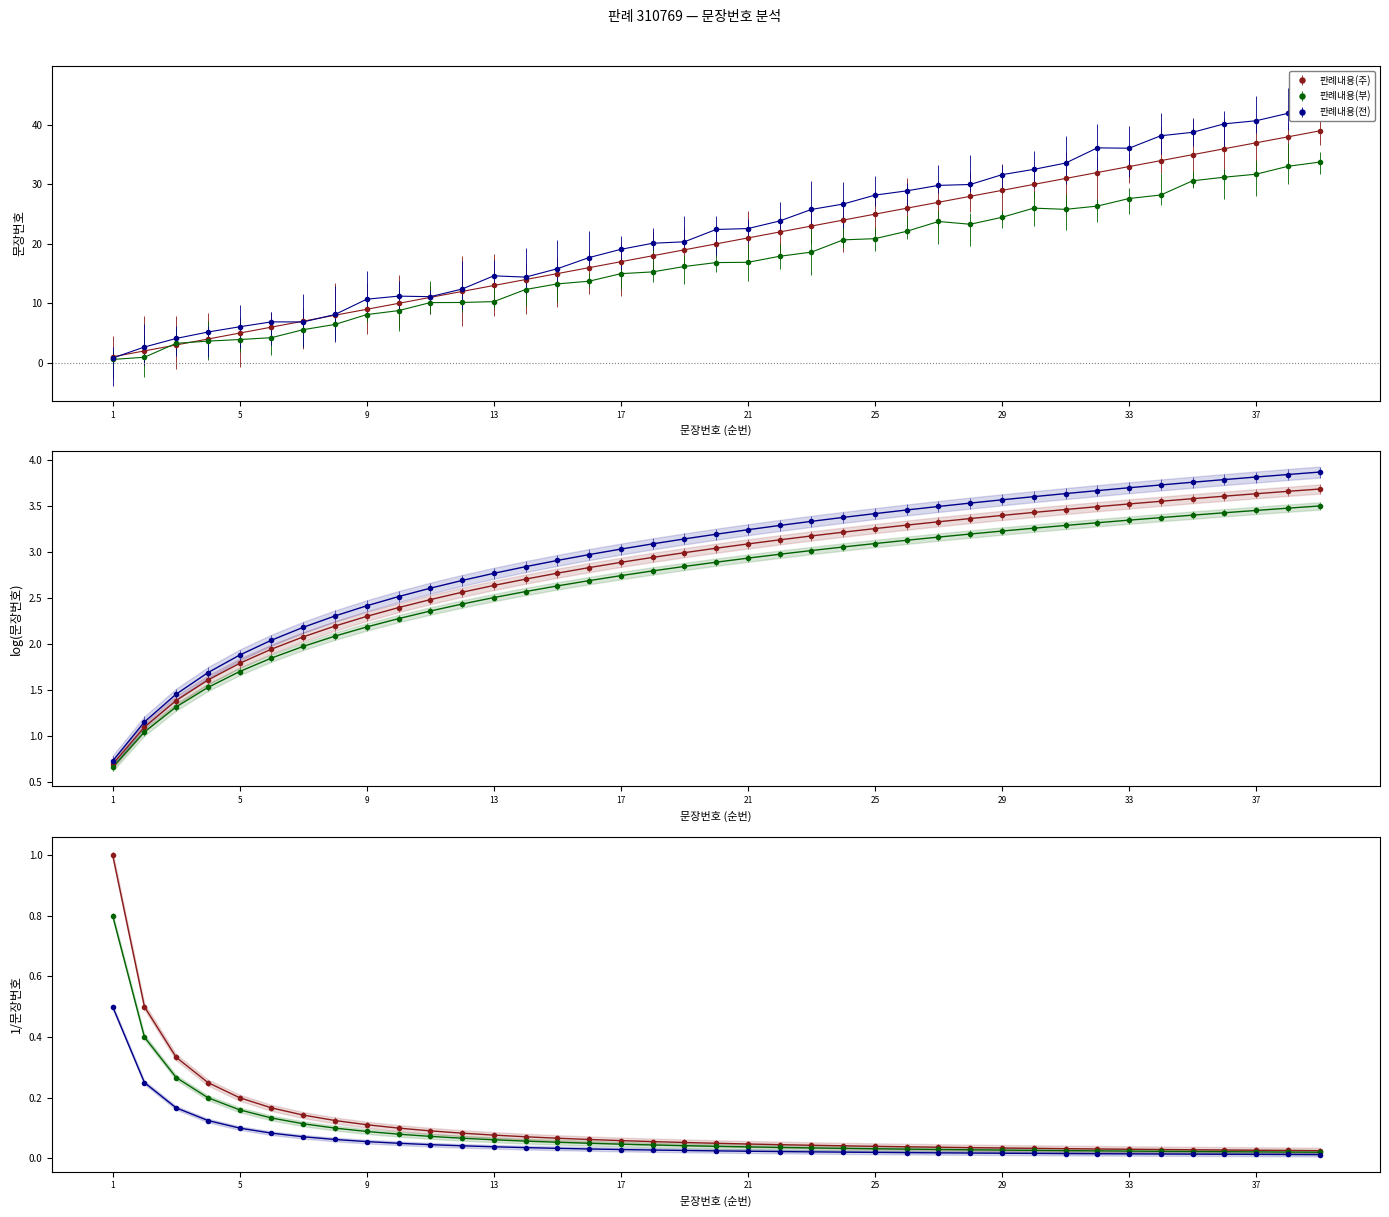

How many data points does each series have?

39